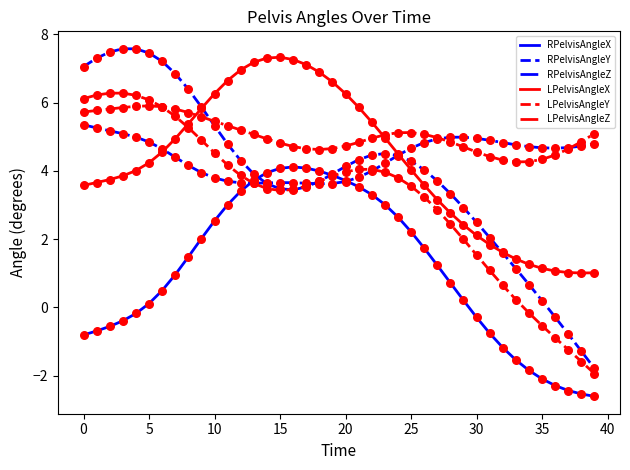

Which series has the largest total across all categories?

LPelvisAngleZ